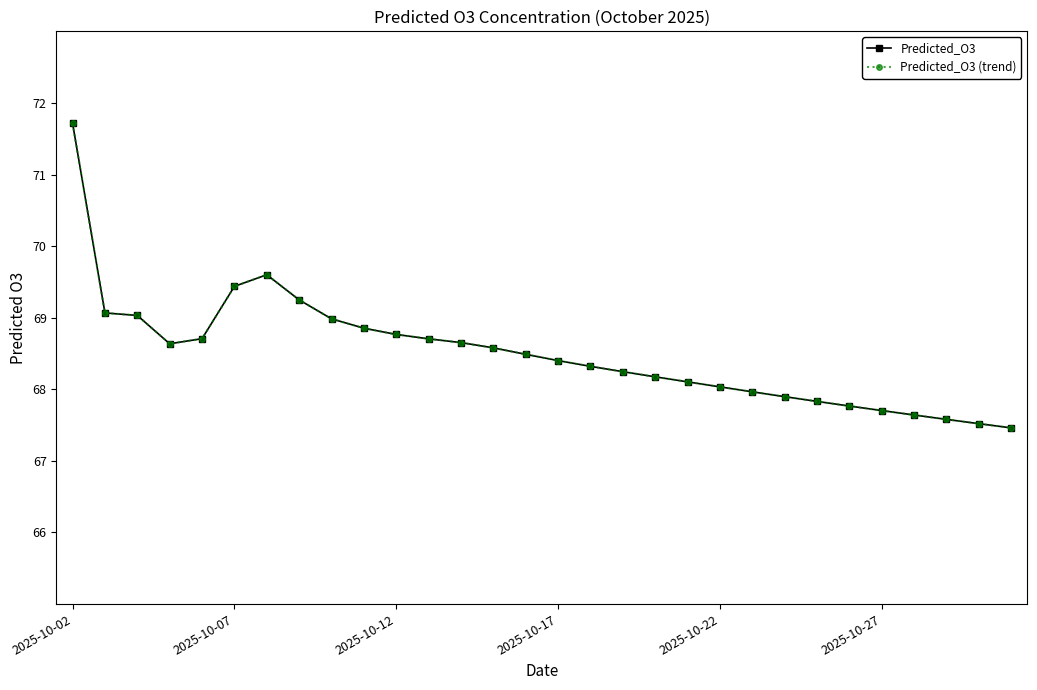

Does the chart have visible grid lines?

No